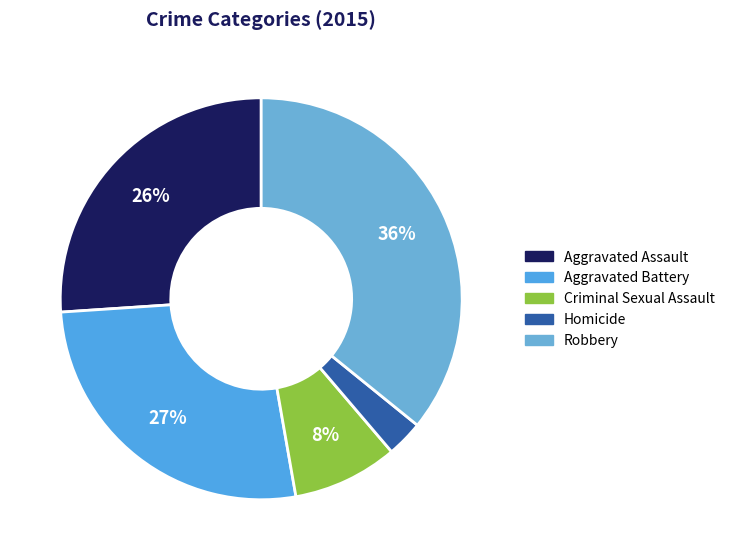

What percentage is the Homicide slice, to the nearest percent?

3%